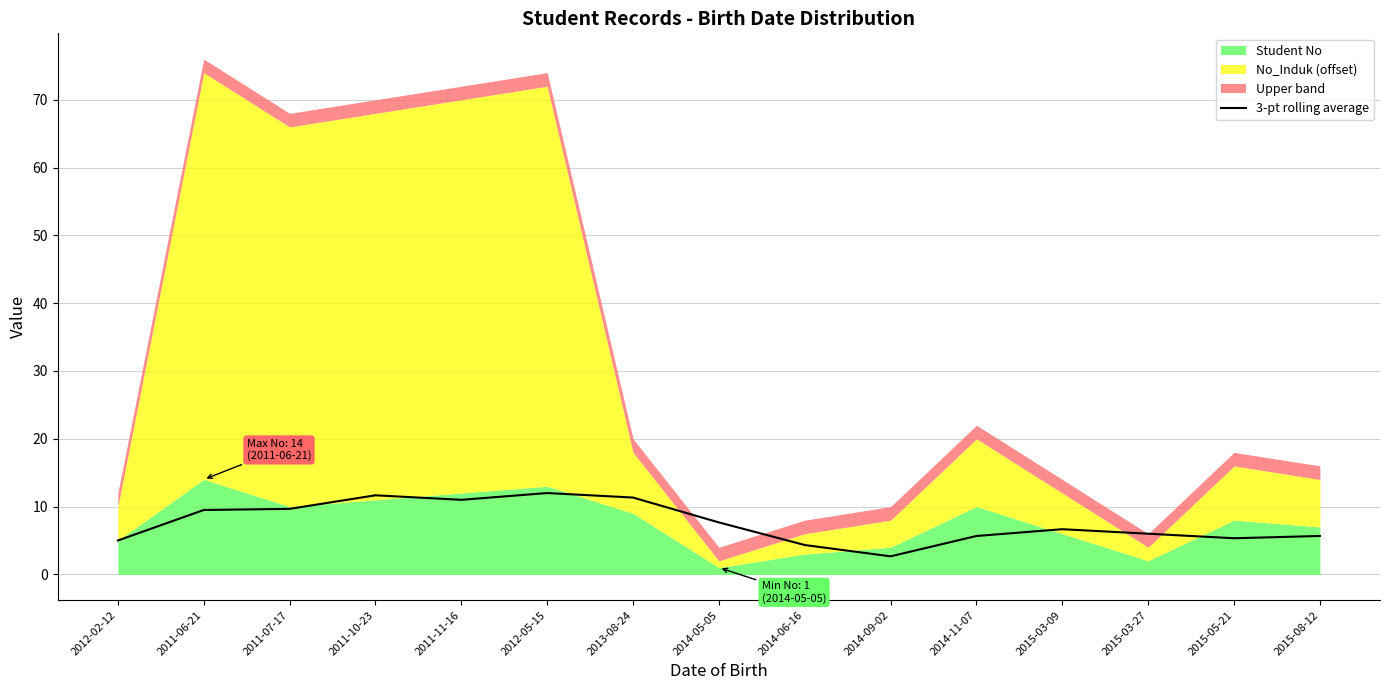

How many lines are shown in the chart?

1